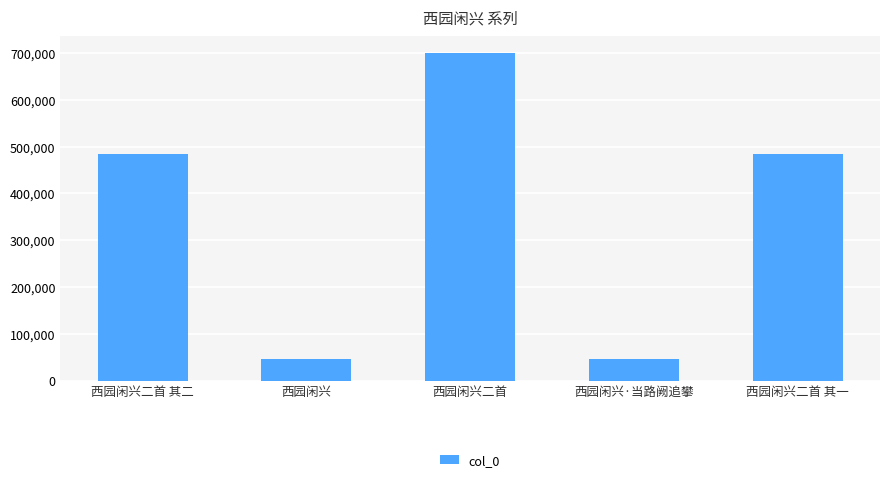

What is the value of the 3rd bar from the left?

700601